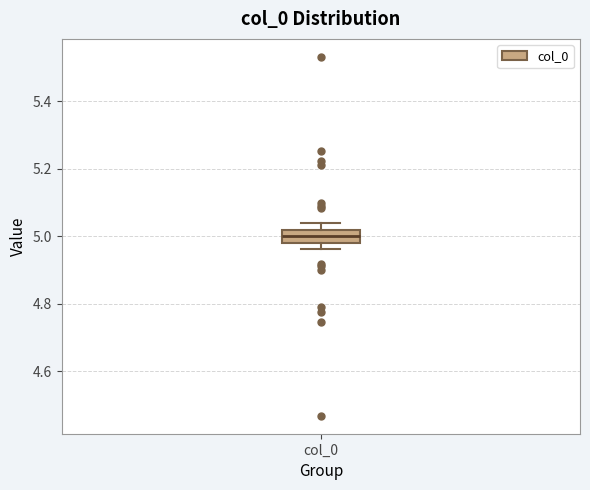

Where does the median line of the box for col_0 sit on the y-axis? The values are not printed on the chart, so give them approximately, as read against the axis.

5.00